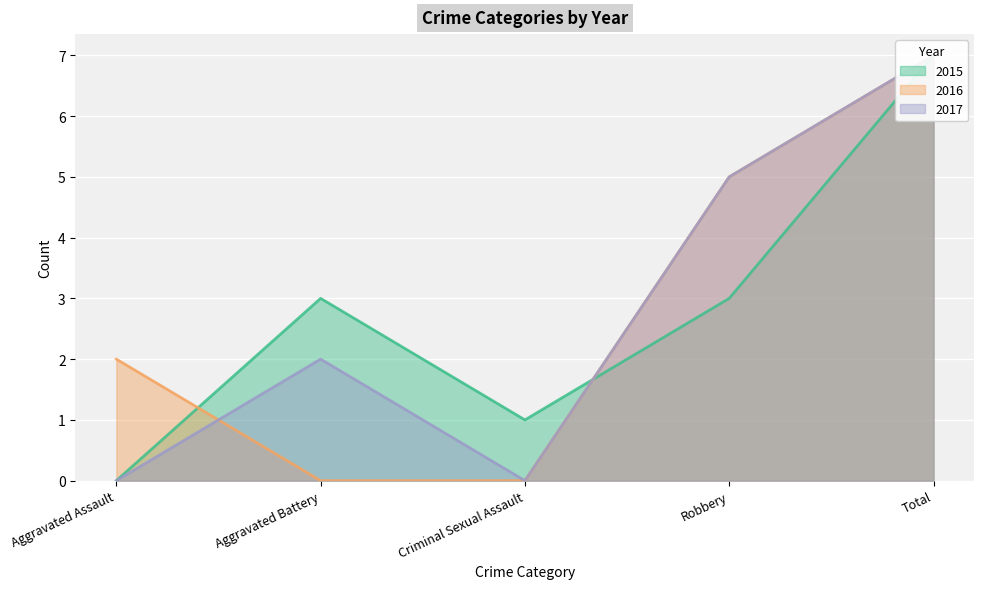

Which category has the highest value in the 2015 series?

Total